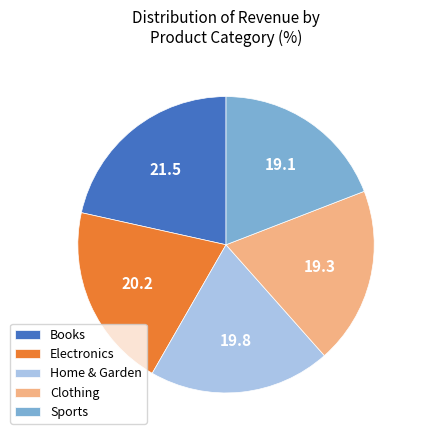

Is there a majority slice in this chart?

No